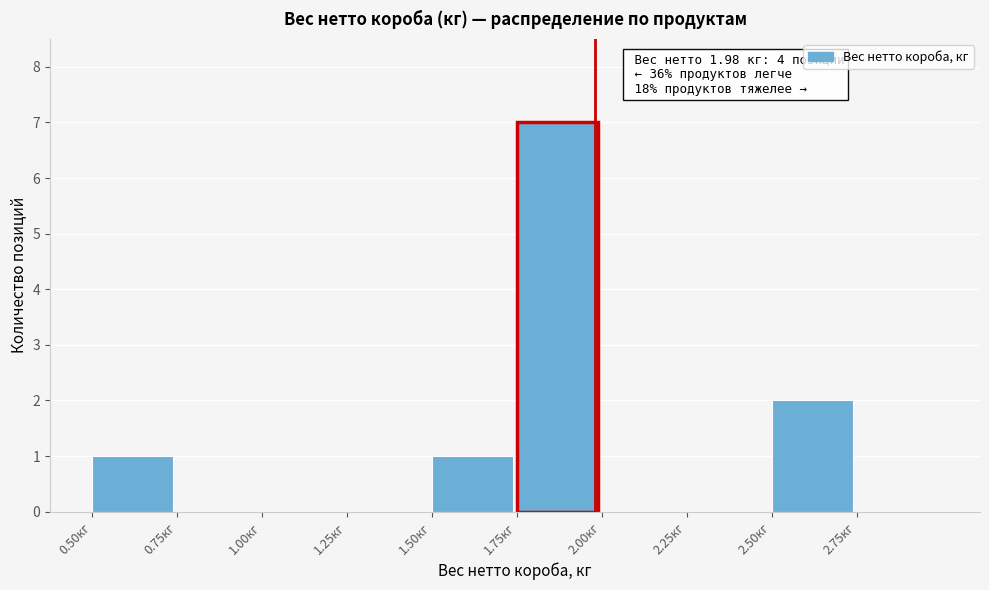

Which range on the x-axis has the tallest bar?

1.75 to 2.00